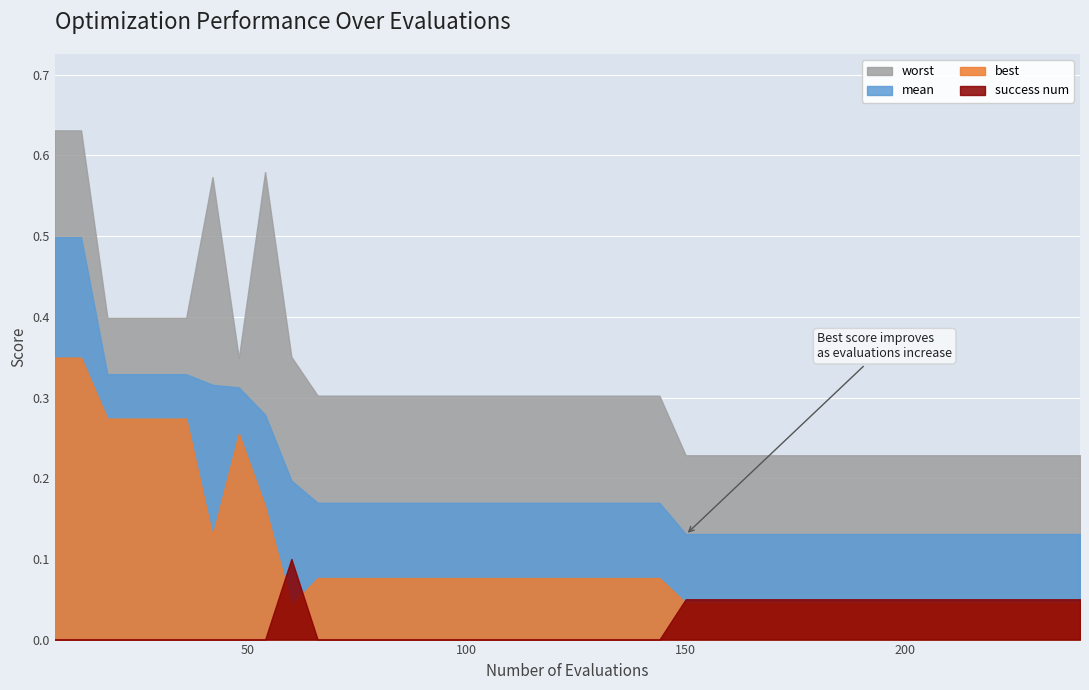

The value of mean at 120 is 0.2. True or false?

True